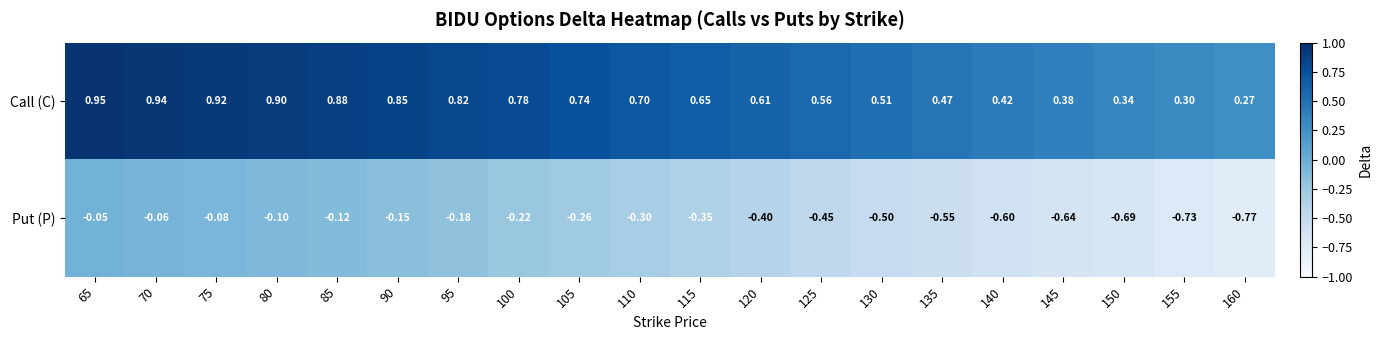

List the series in order of their peak value, lowest first.

Put (P), Call (C)